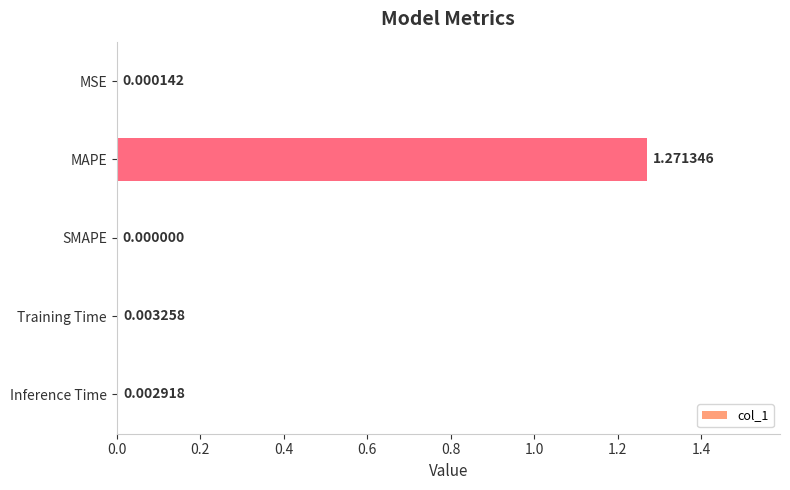

How many data points are above 0?

4